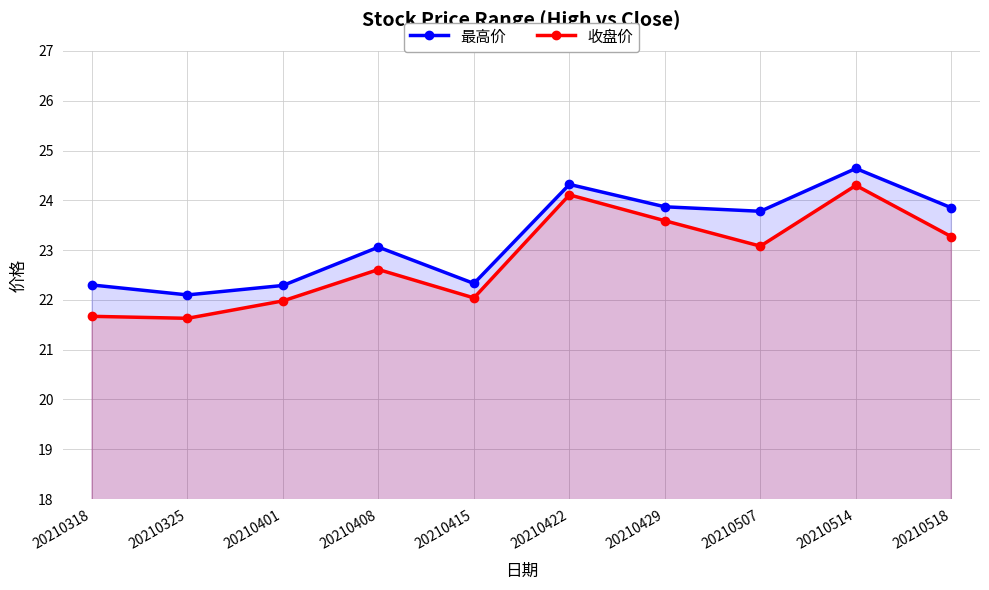

Count the number of data series in this chart.

2